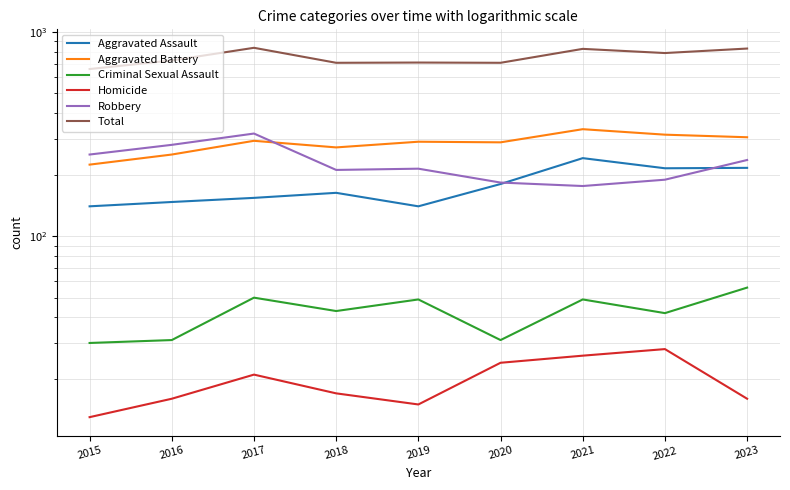

Which series has the largest total across all categories?

Total